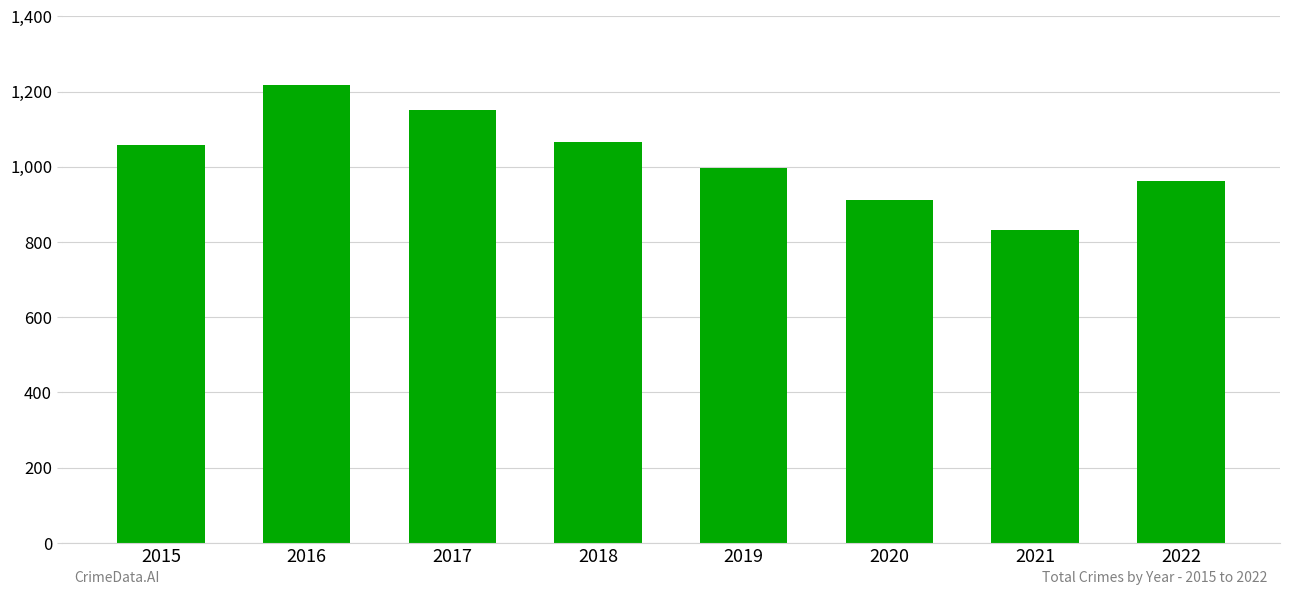

What is the average value?

1024